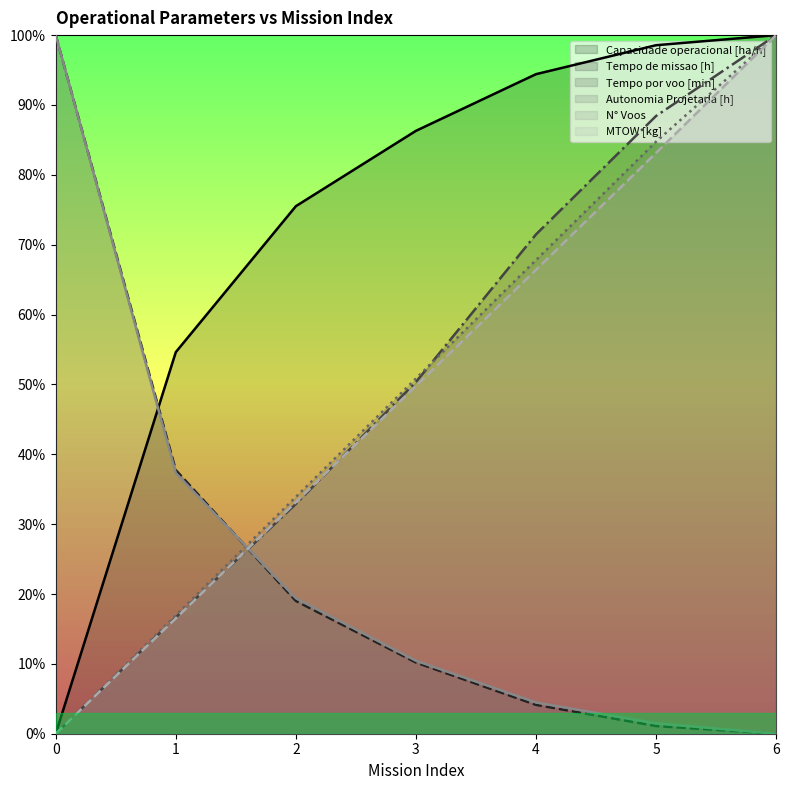

What is the sum of all MTOW [kg] values?

3.5